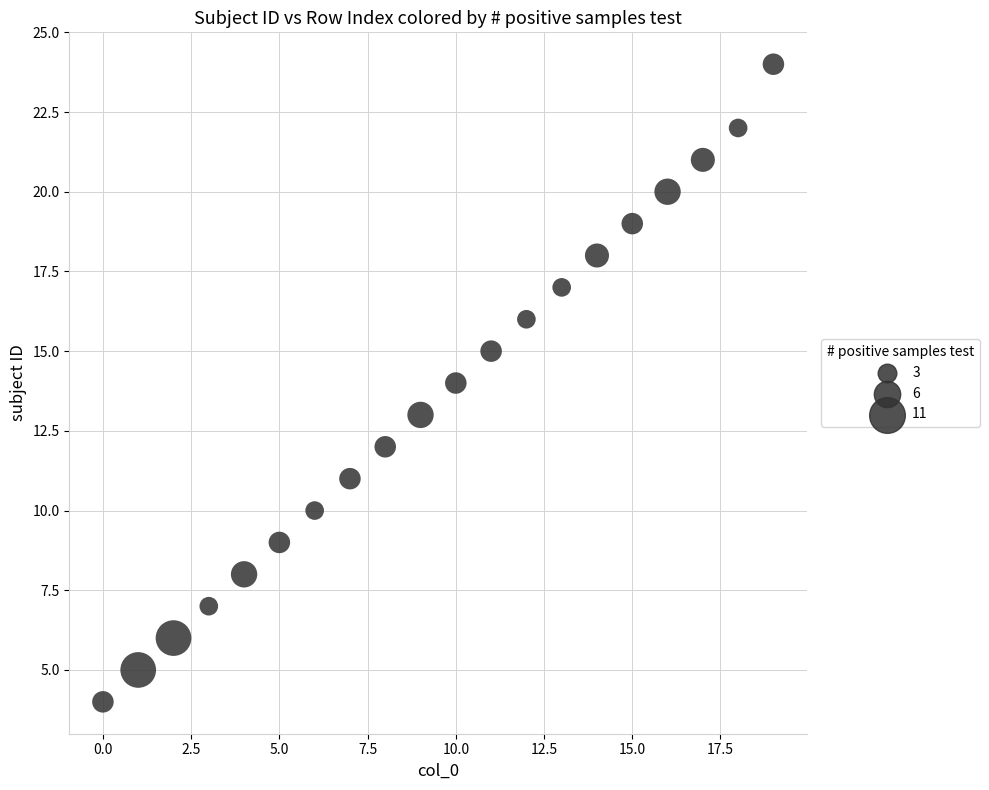

What is the range of Y values (max minus min)?

20